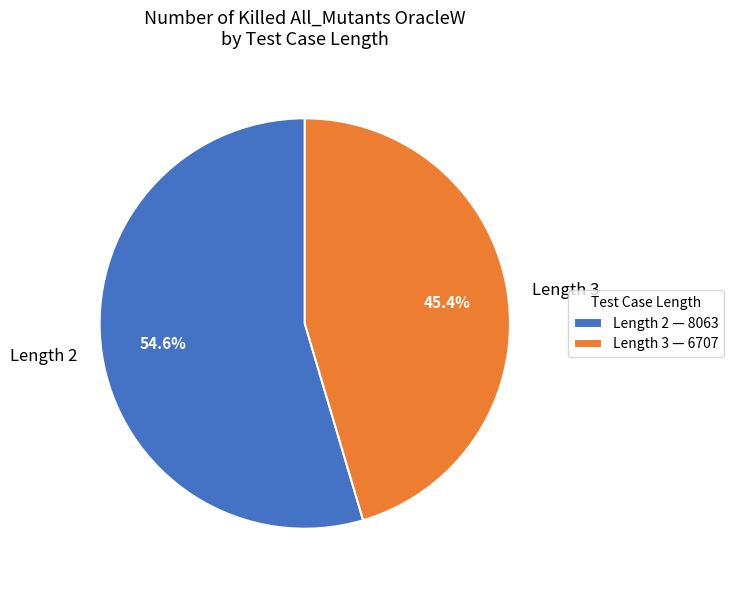

Does Length 2 account for over 50% of the chart?

Yes